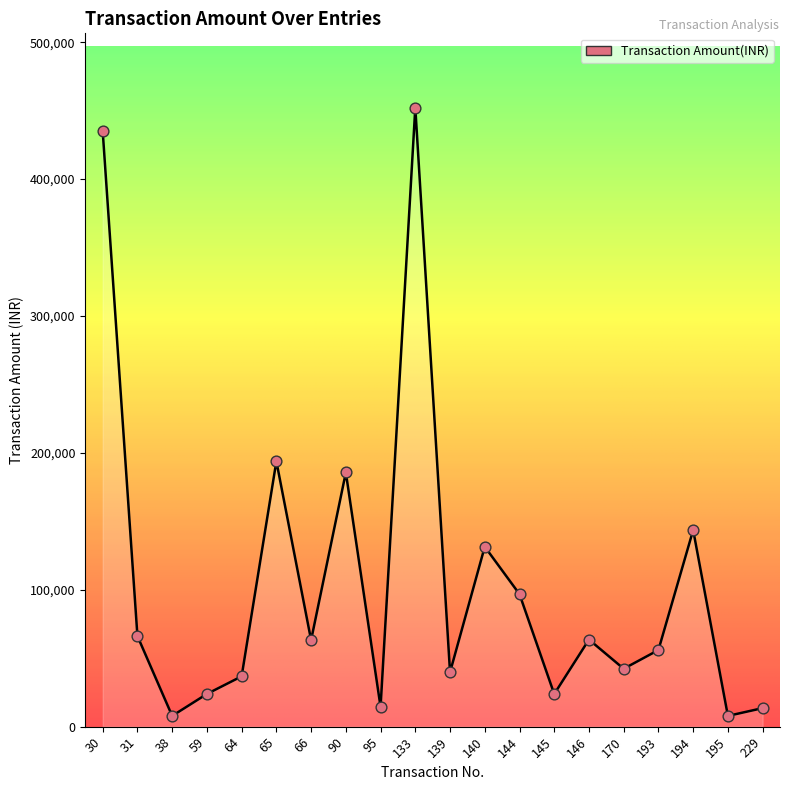

Approximately how many times larger is the value at 140 compared to 170?

3.1